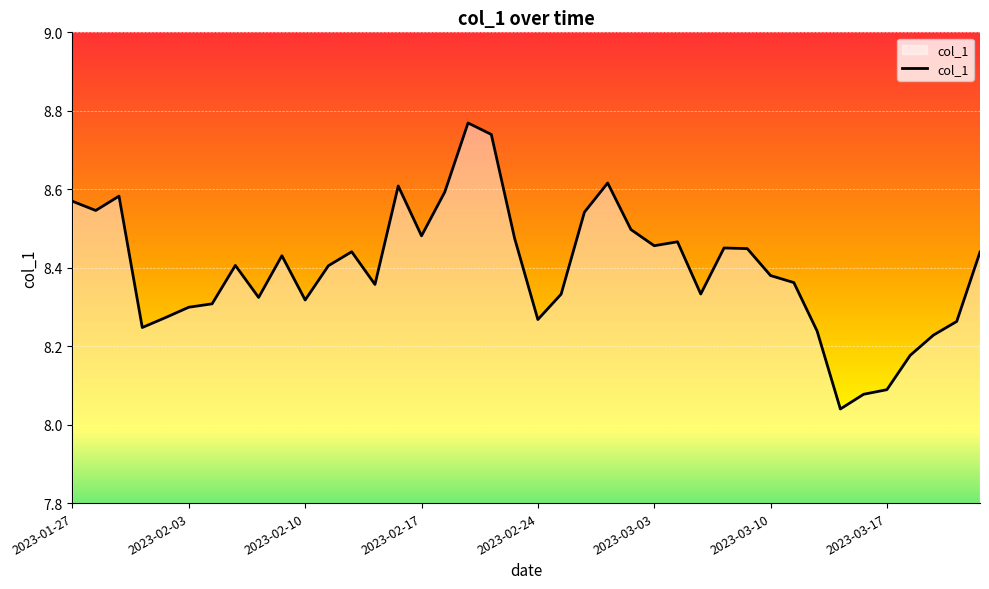

What is the difference between the maximum and minimum values?

0.7